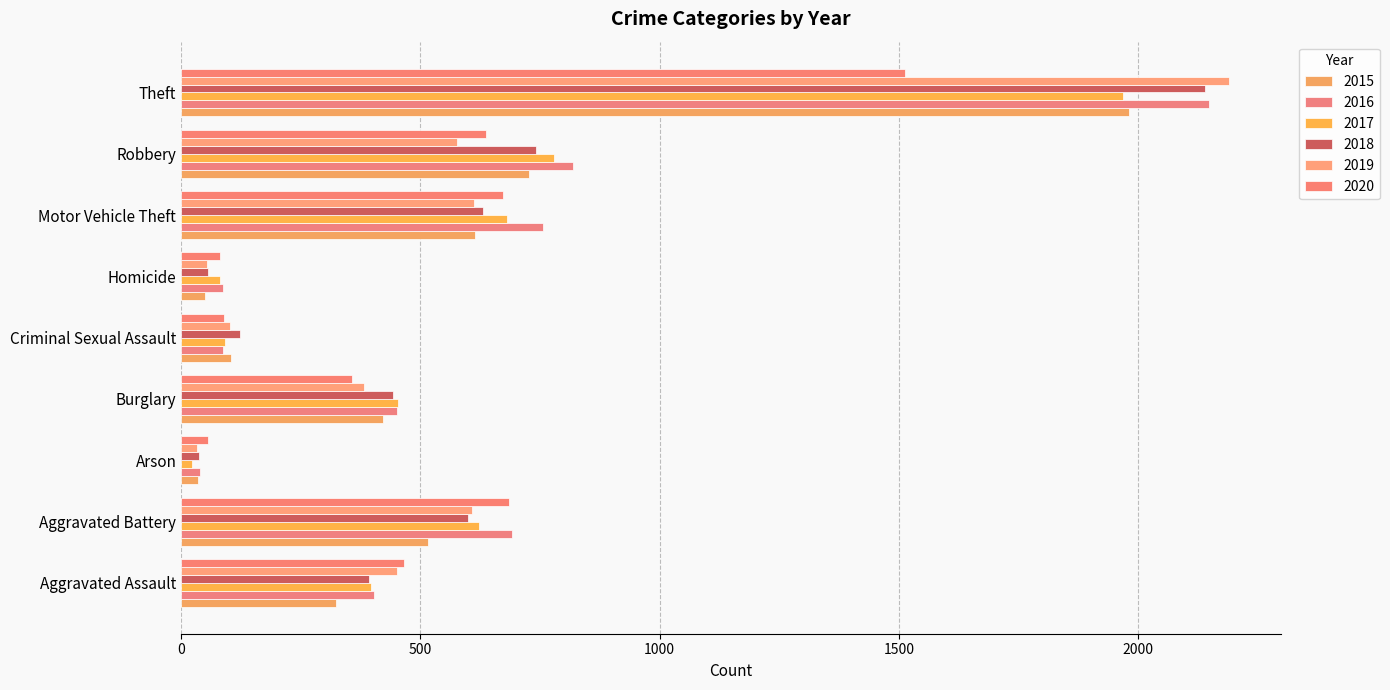

True or false: 2018 has a value of 741 at Robbery.

True